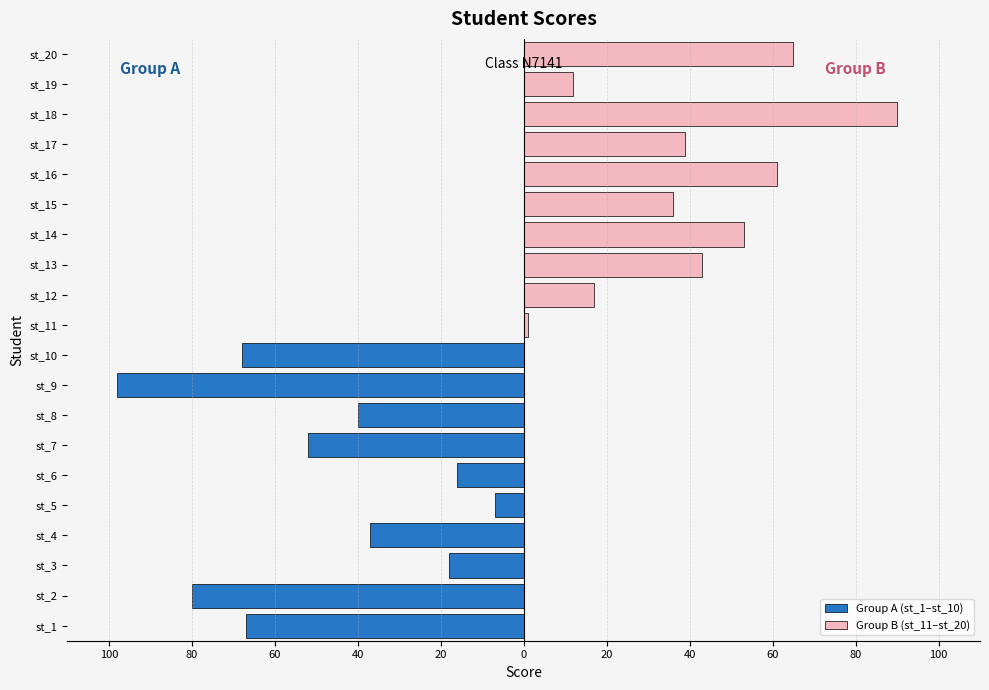

Are the bars grouped side by side (vs. stacked)?

Yes